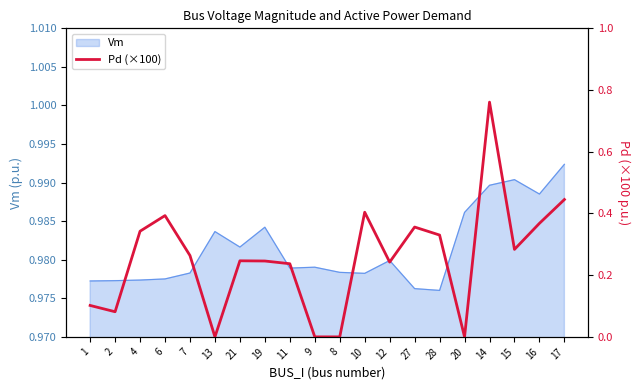

The Vm series shows 1.5 at 16. True or false?

False